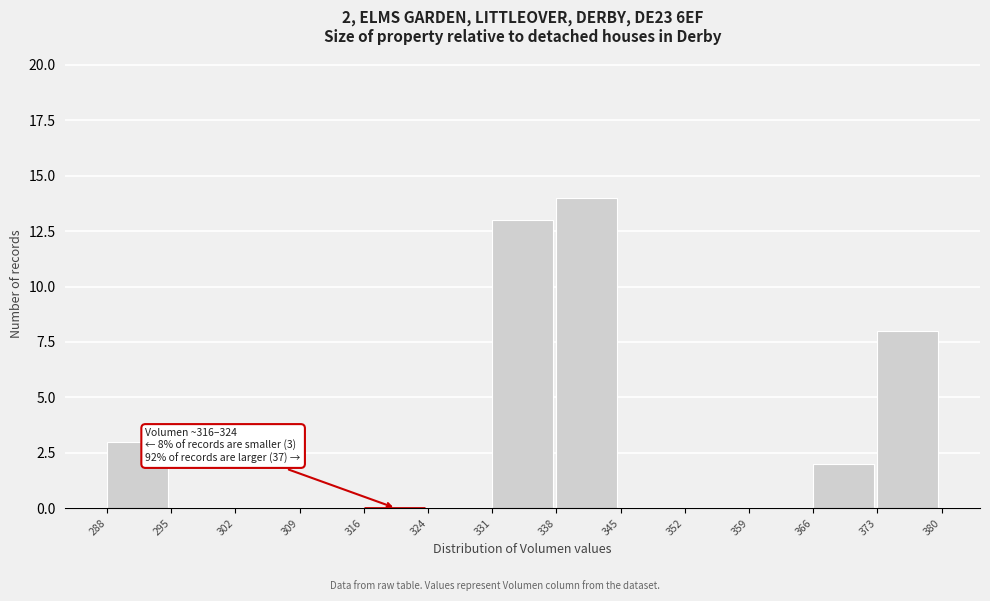

Over which range of the x-axis is the bar tallest?

338 to 345